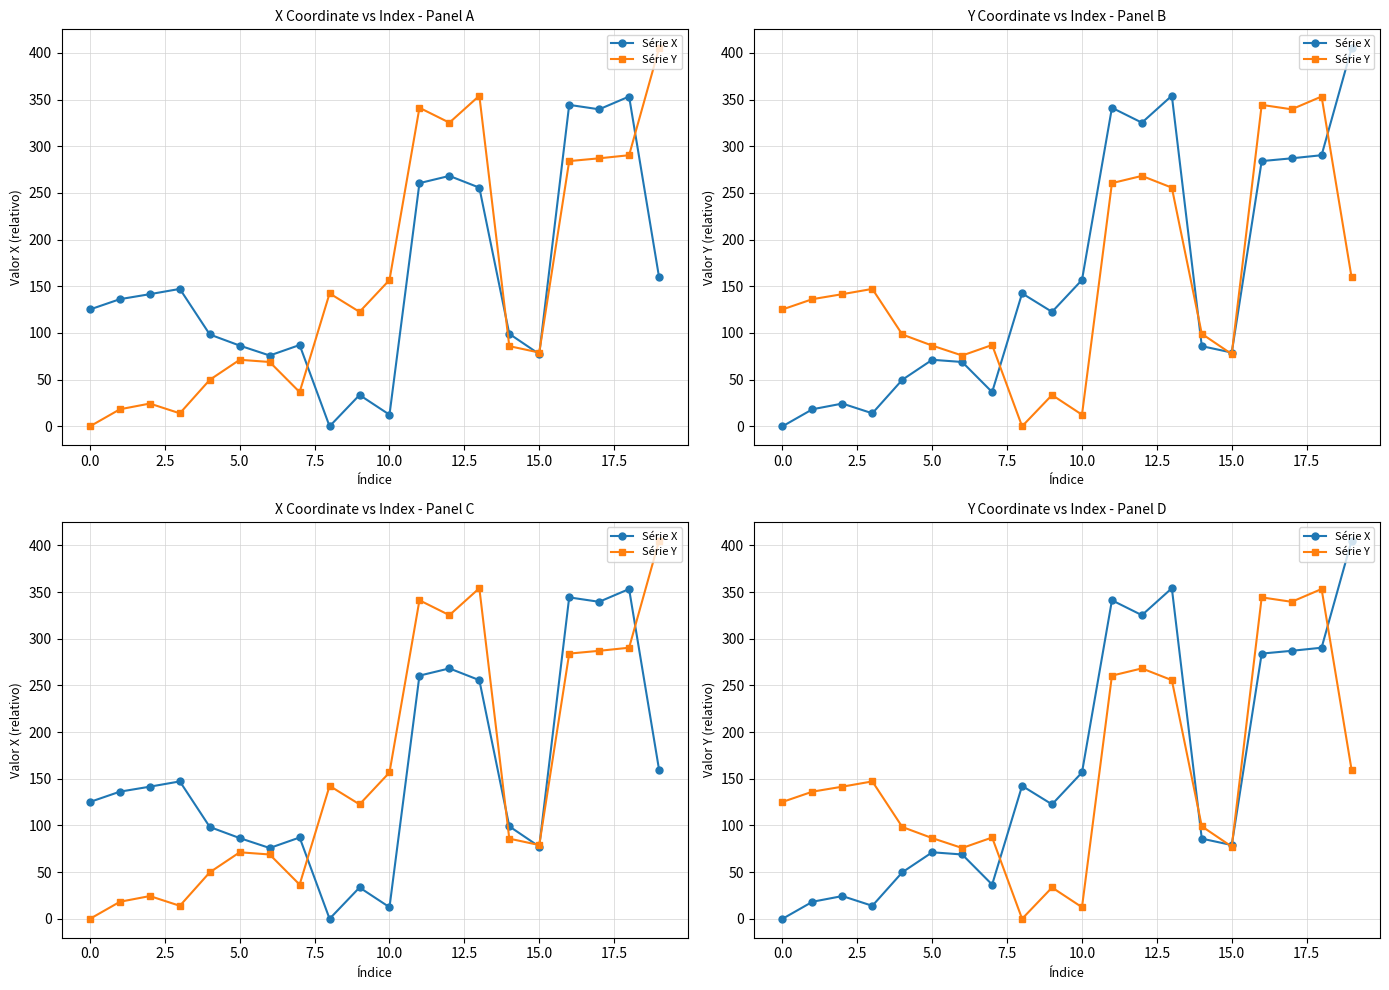

Which series has the largest range (max minus min)?

Série X